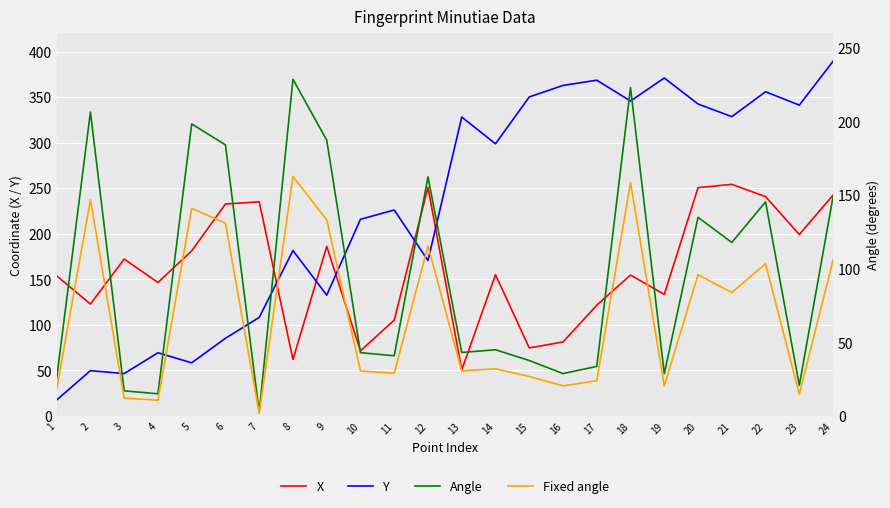

Between which two adjacent categories do Angle and Y first intersect?

2 and 3